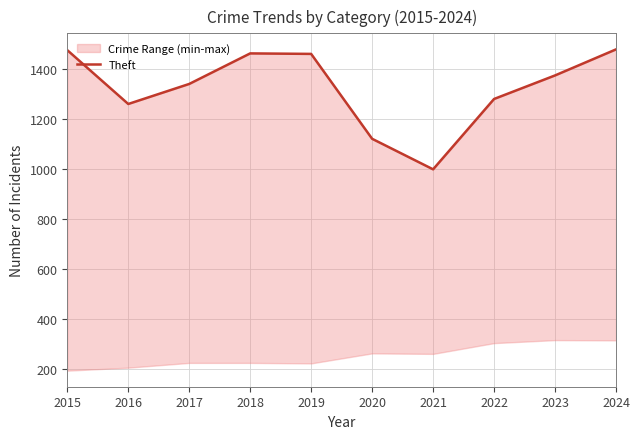

What is the difference between the maximum and second lowest values?

357